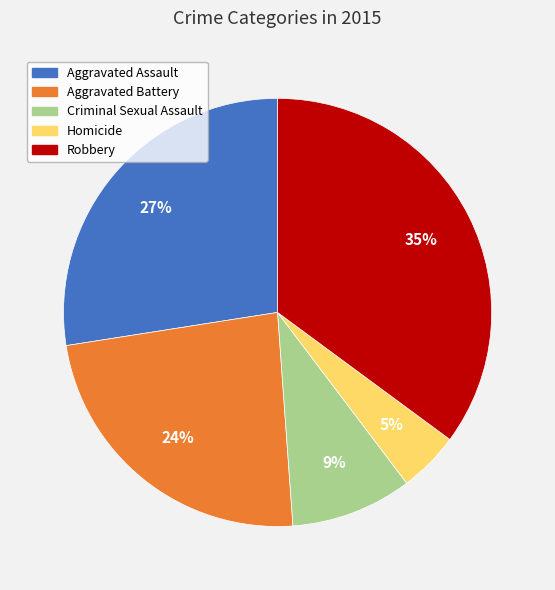

Rank the categories by value from highest to lowest.

Robbery, Aggravated Assault, Aggravated Battery, Criminal Sexual Assault, Homicide